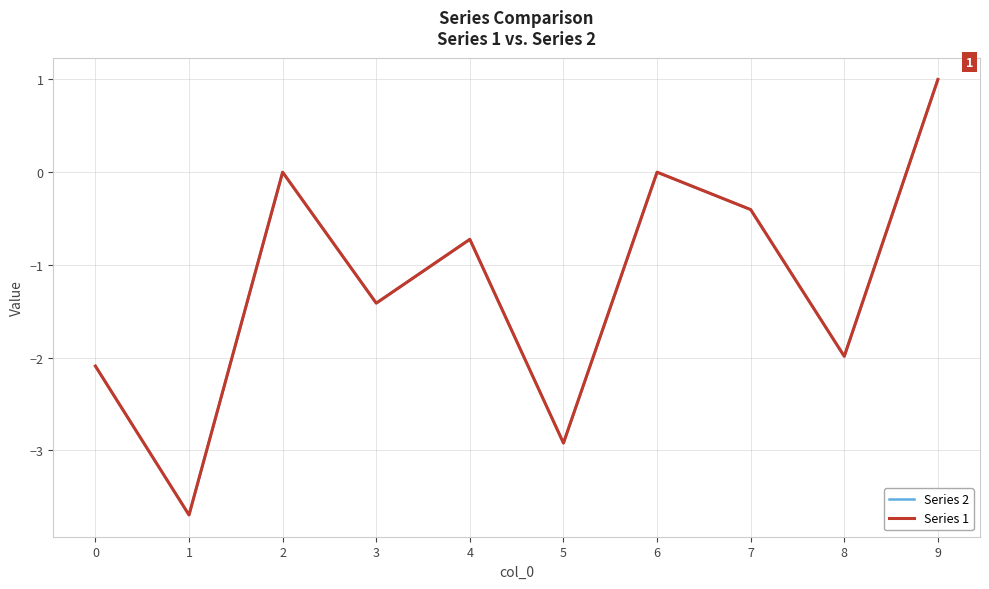

At how many categories does at least one series exceed 0?

2